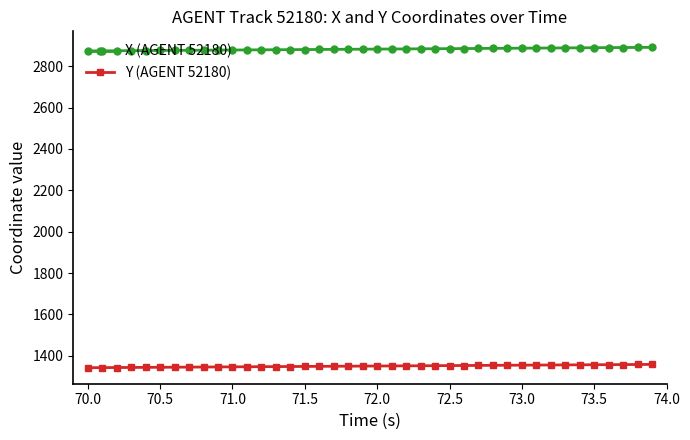

What is the smallest value displayed?

1342.1